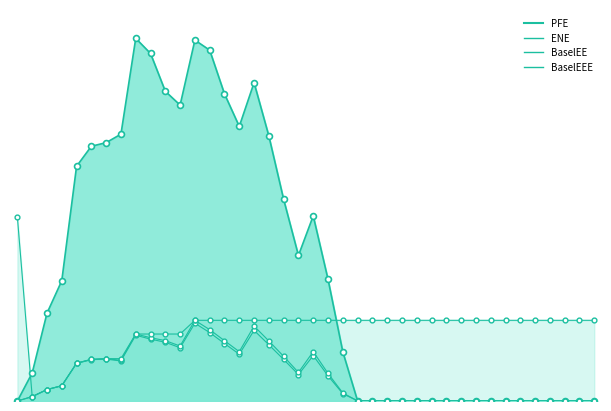

Which series reaches the minimum Y coordinate?

ENE